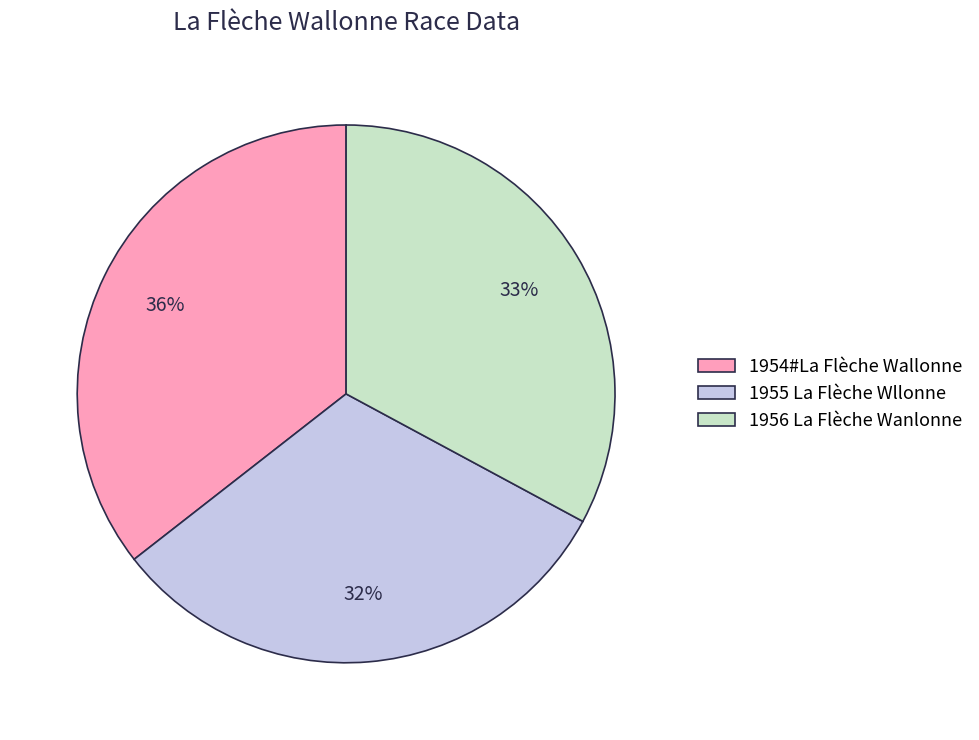

Is the sum of 1956 La Flèche Wanlonne and 1954#La Flèche Wallonne greater than half?

Yes